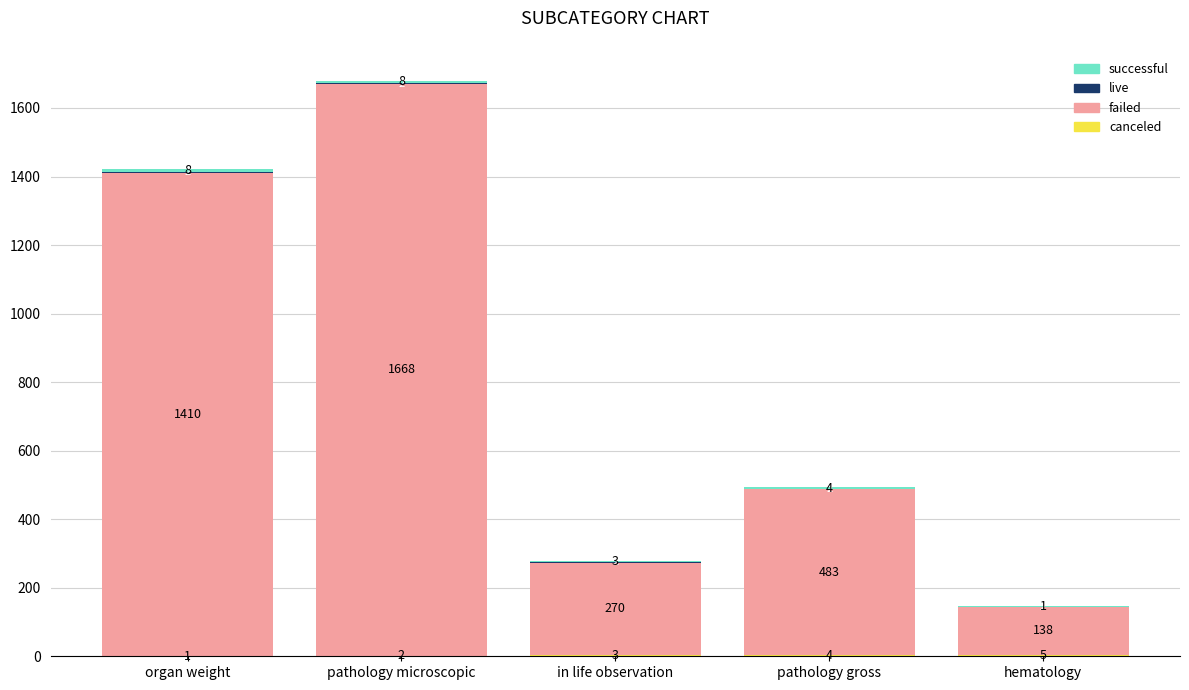

What is the total value across all series at pathology microscopic?

1680